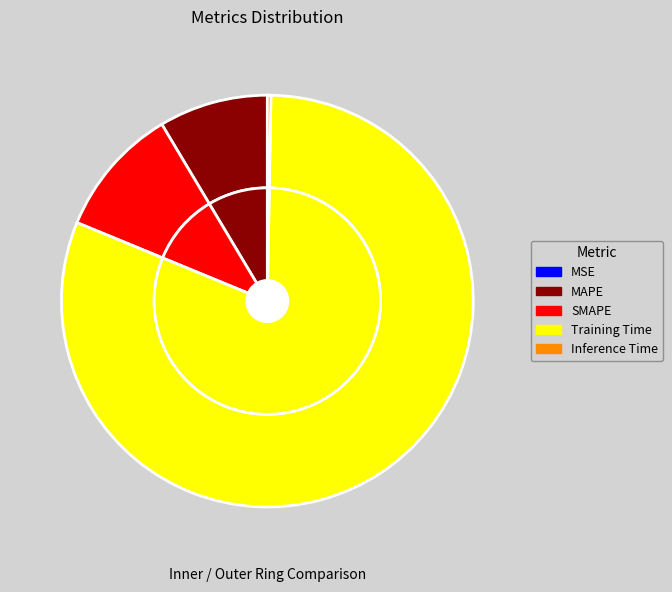

To the nearest percent, what is the combined percentage of Inference Time and MAPE?

9%